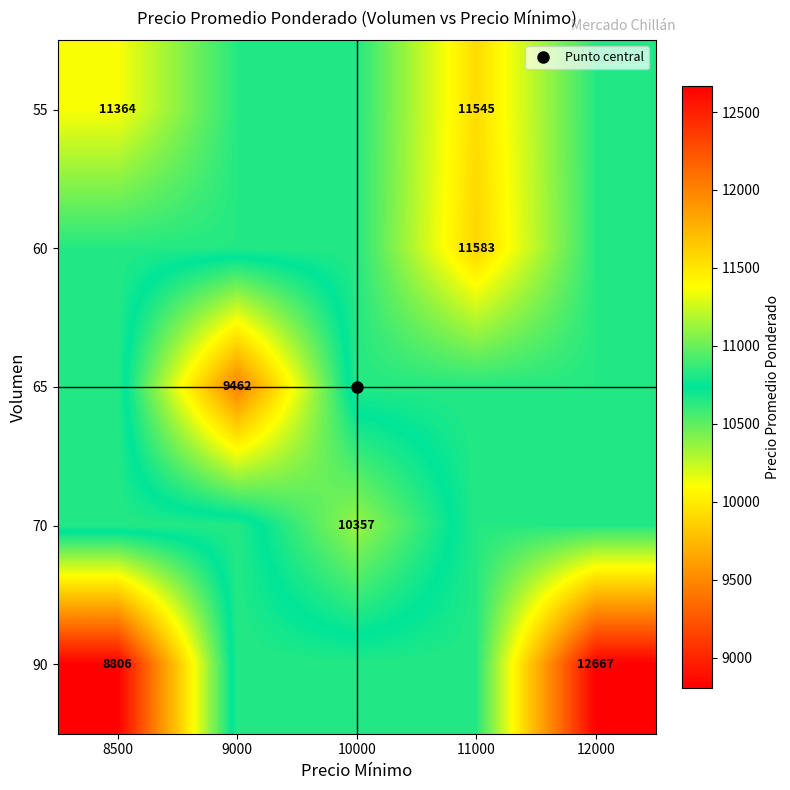

True or false: 70 has a value of 6929.2 at 9000.

False